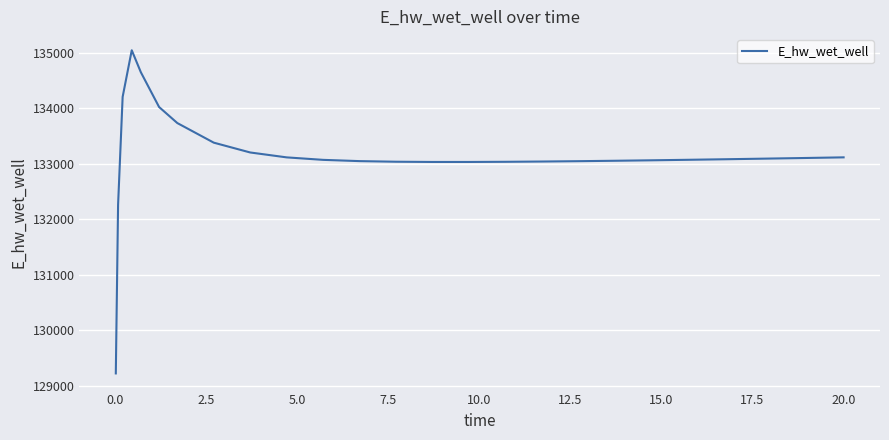

What is the greatest value displayed?

135040.5